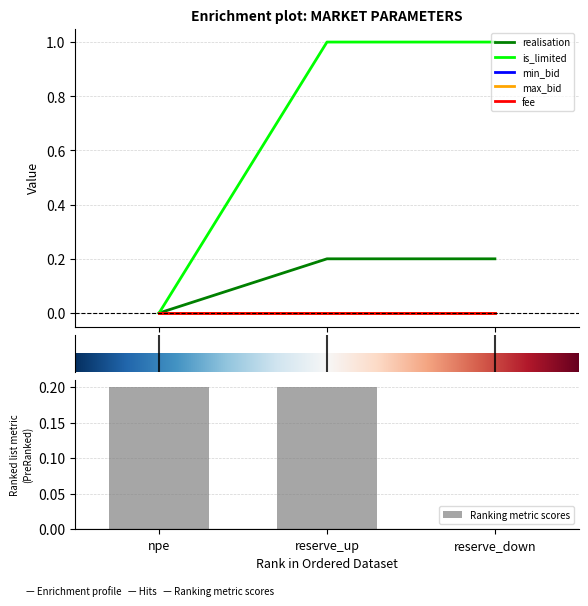

Which series has the largest range (max minus min)?

is_limited